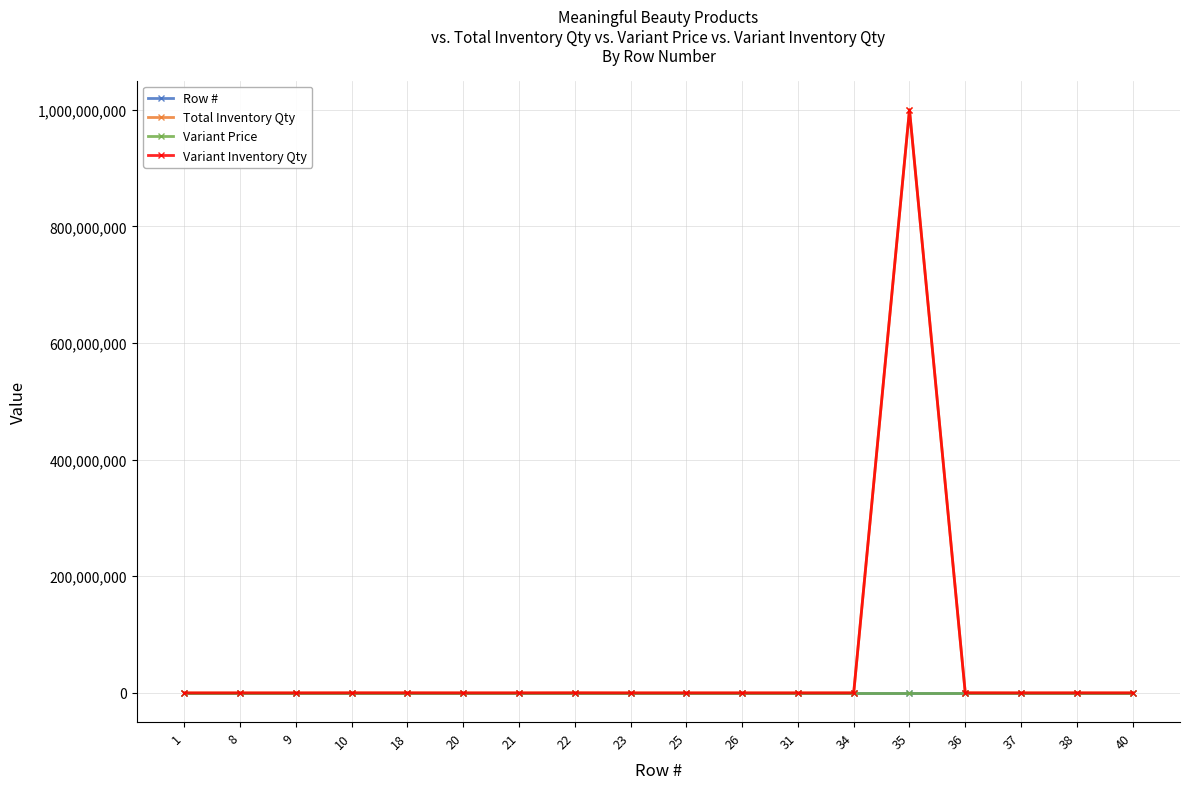

What is the maximum value shown in the chart?

999999997.0